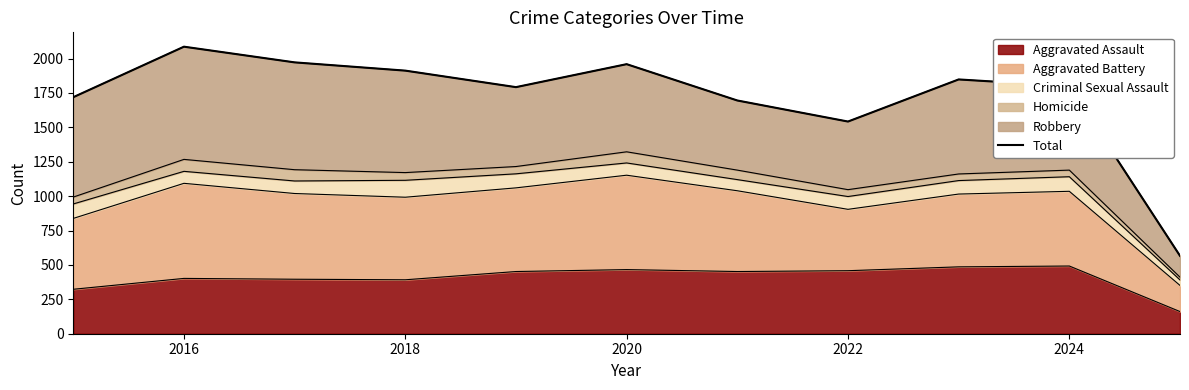

Where is the first local maximum?

2016